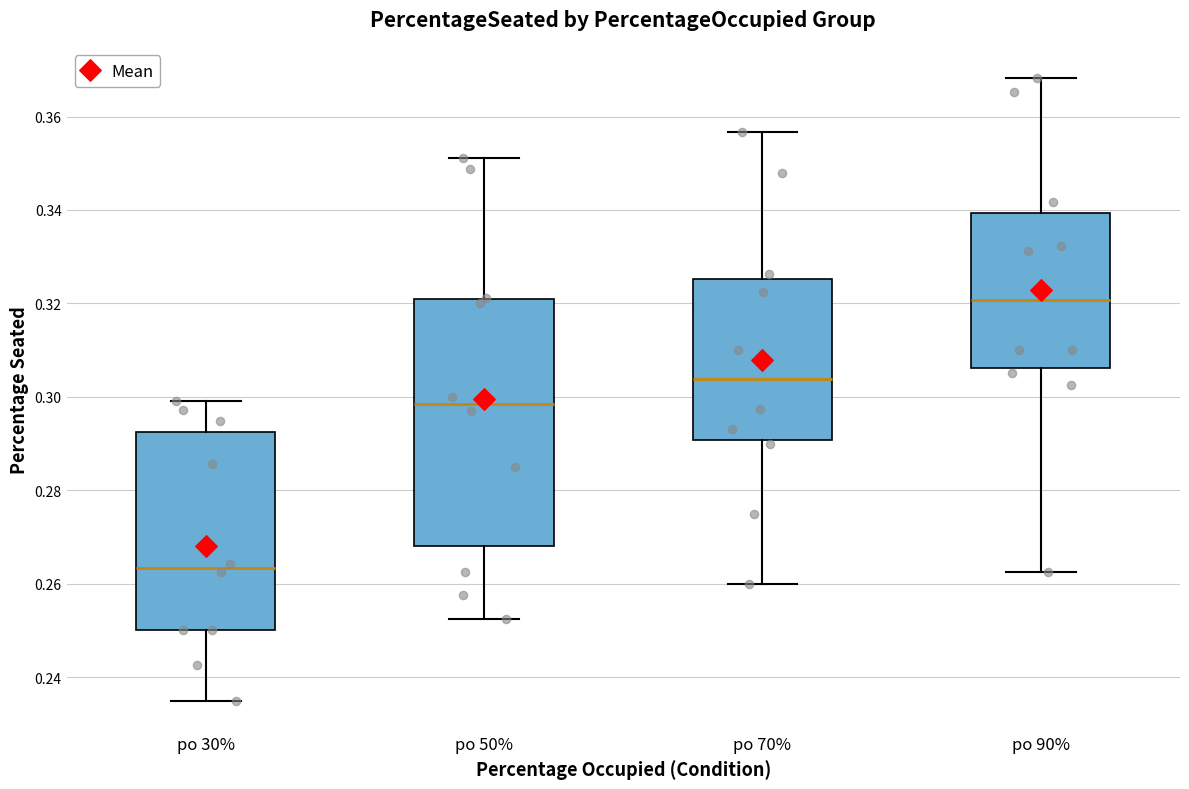

Which box has the lowest median line?

po 30%